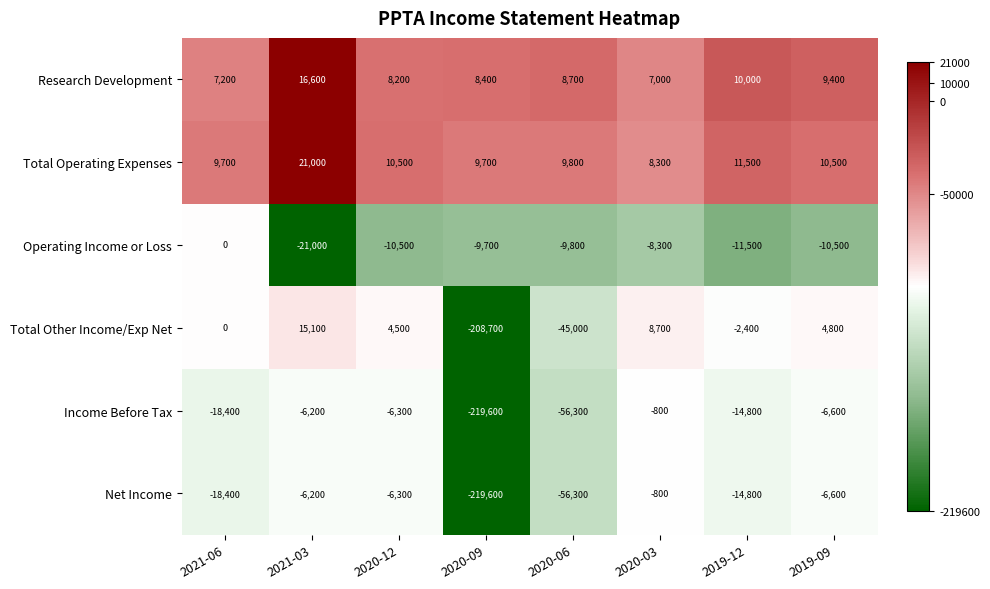

The value of Total Operating Expenses at 2020-09 is 15632. True or false?

False